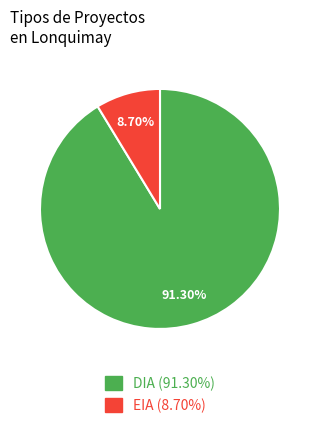

To the nearest percent, what is the combined percentage of EIA and DIA?

100%